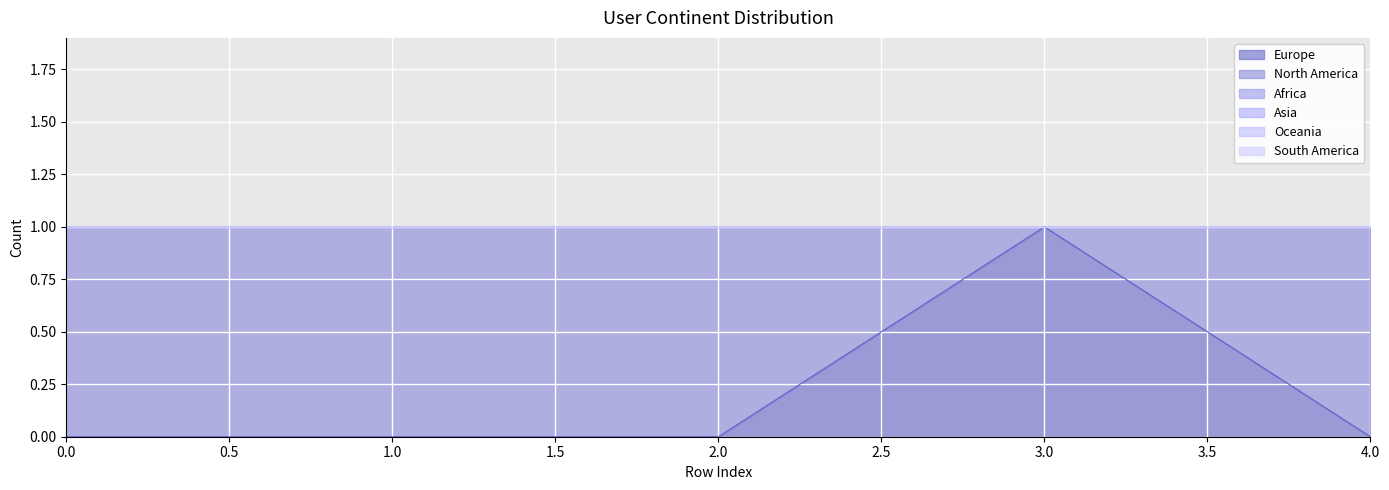

Reading left to right, transcribe all the data shown in this chart.

Europe: 0=0	1=0	2=0	3=1	4=0
North America: 0=1	1=1	2=1	3=0	4=1
Africa: 0=0	1=0	2=0	3=0	4=0
Asia: 0=0	1=0	2=0	3=0	4=0
Oceania: 0=0	1=0	2=0	3=0	4=0
South America: 0=0	1=0	2=0	3=0	4=0